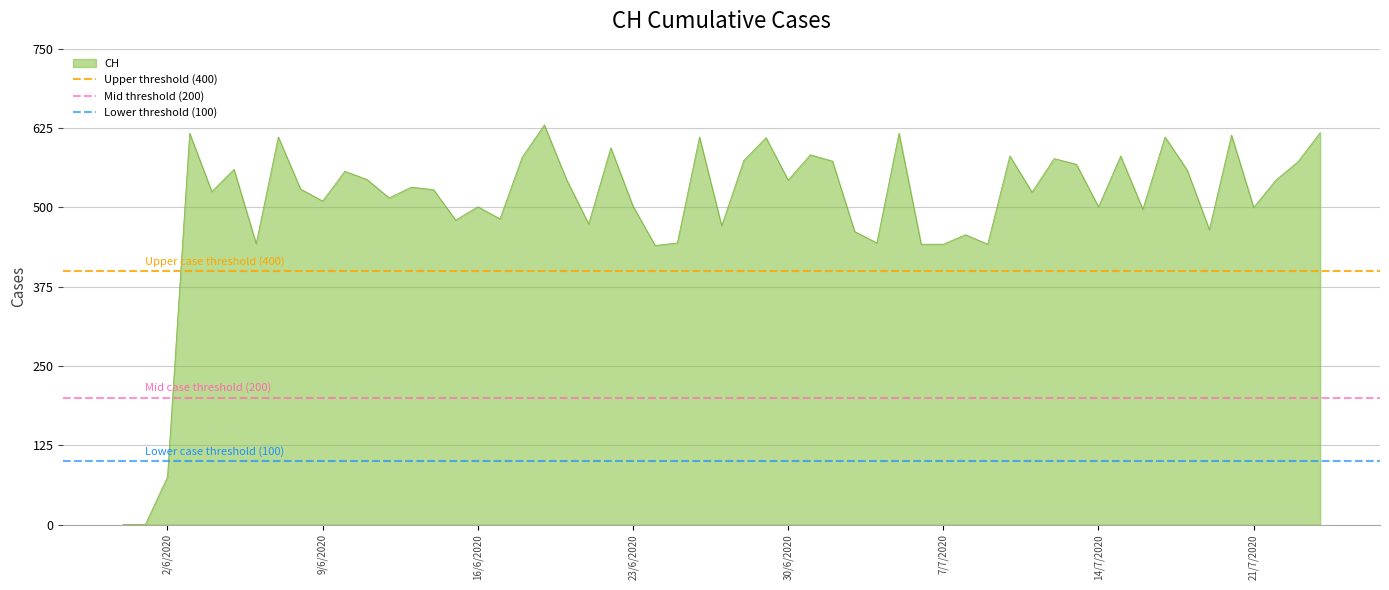

What is the highest value of the Upper threshold (400) series?

400